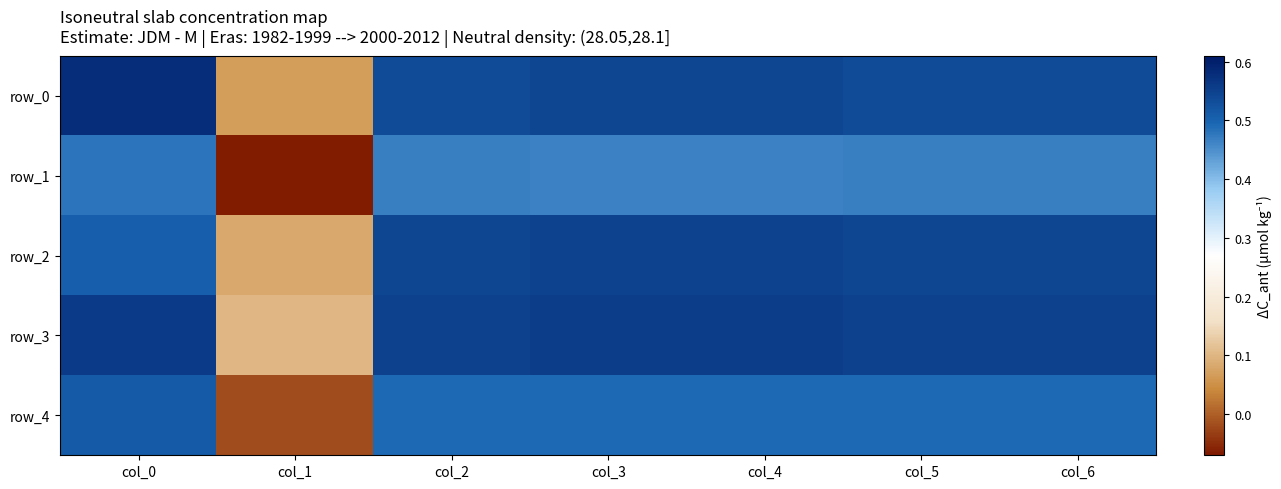

Reading right to left, what are all the values shown in this chart?

row_0: col_6=0.5	col_5=0.5	col_4=0.5	col_3=0.5	col_2=0.5	col_1=0.1	col_0=0.6
row_1: col_6=0.5	col_5=0.5	col_4=0.5	col_3=0.5	col_2=0.5	col_1=-0.1	col_0=0.5
row_2: col_6=0.5	col_5=0.5	col_4=0.5	col_3=0.5	col_2=0.5	col_1=0.1	col_0=0.5
row_3: col_6=0.6	col_5=0.6	col_4=0.6	col_3=0.6	col_2=0.6	col_1=0.1	col_0=0.6
row_4: col_6=0.5	col_5=0.5	col_4=0.5	col_3=0.5	col_2=0.5	col_1=-0.0	col_0=0.5